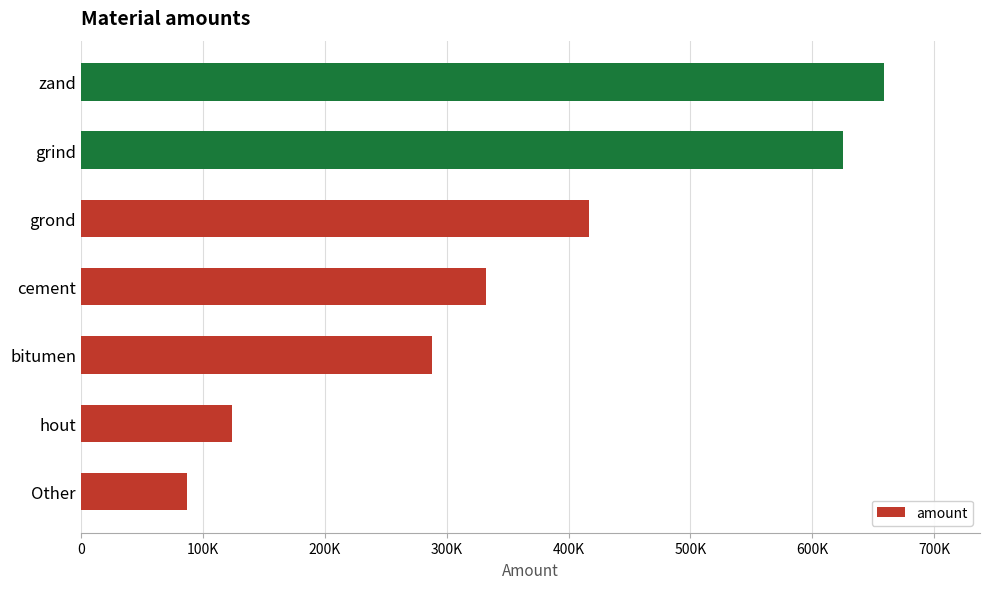

List the labels in order of value, largest first.

zand, grind, grond, cement, bitumen, hout, Other